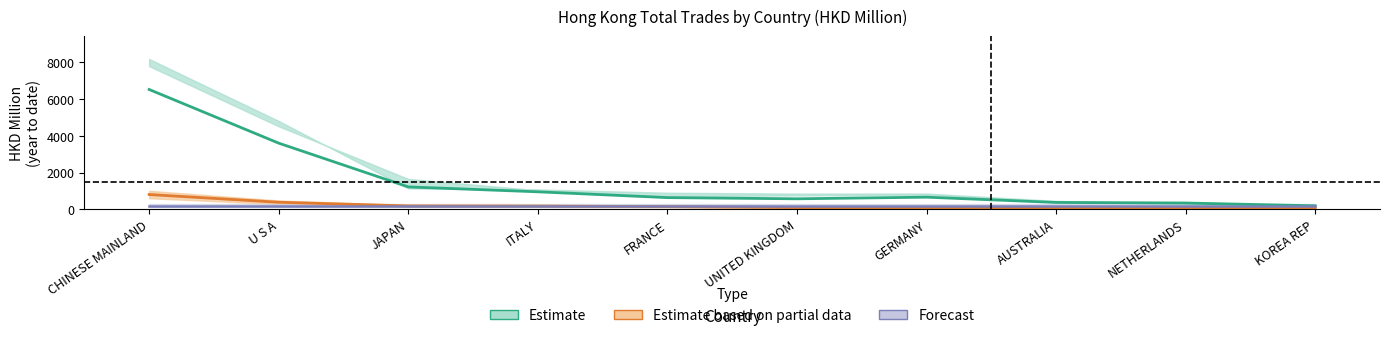

Reading left to right, extract all data points from this chart.

Estimate: 6524.6	3602.3	1219.9	953.0	637.2	572.5	661.4	373.4	342.4	191.7
Estimate based on partial data: 804.9	385.2	184.1	176.0	145.9	92.0	87.1	79.1	61.8	58.9
Forecast: 207.5	207.5	207.5	207.5	207.5	207.5	207.5	207.5	207.5	207.5